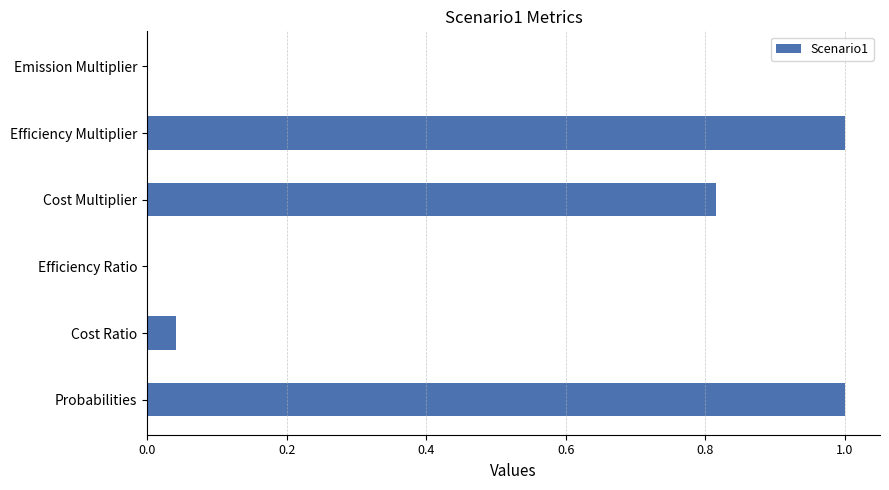

Which has a higher value, Cost Multiplier or Emission Multiplier?

Cost Multiplier